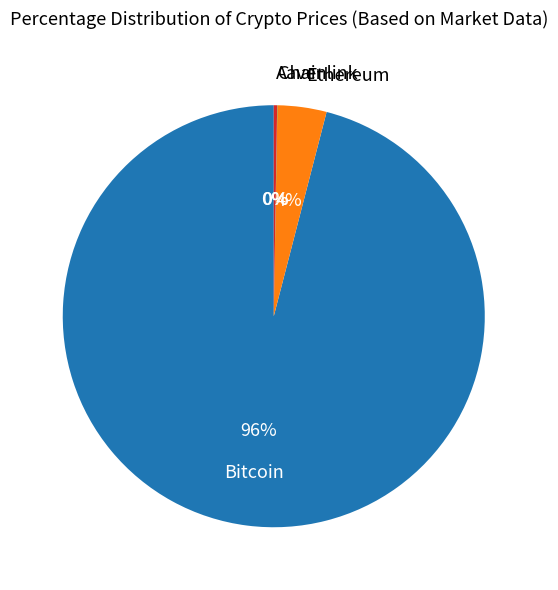

Is there any slice that represents more than half of the pie?

Yes